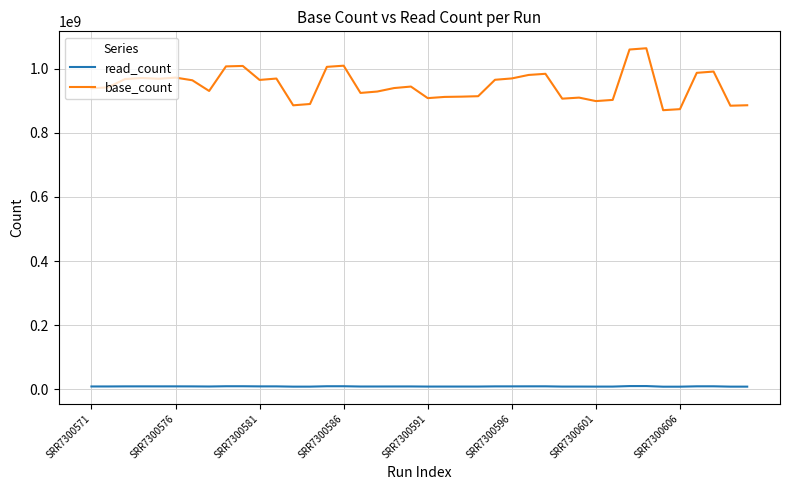

True or false: base_count and read_count cross at least once.

False